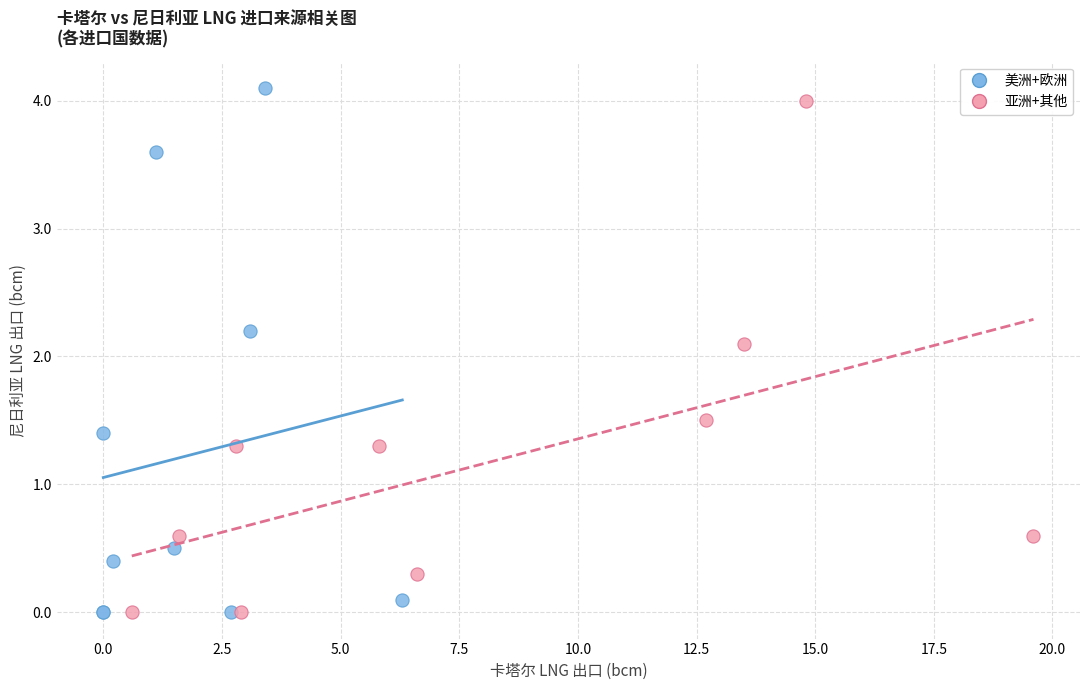

What are all the series names shown in the legend?

美洲+欧洲, 亚洲+其他